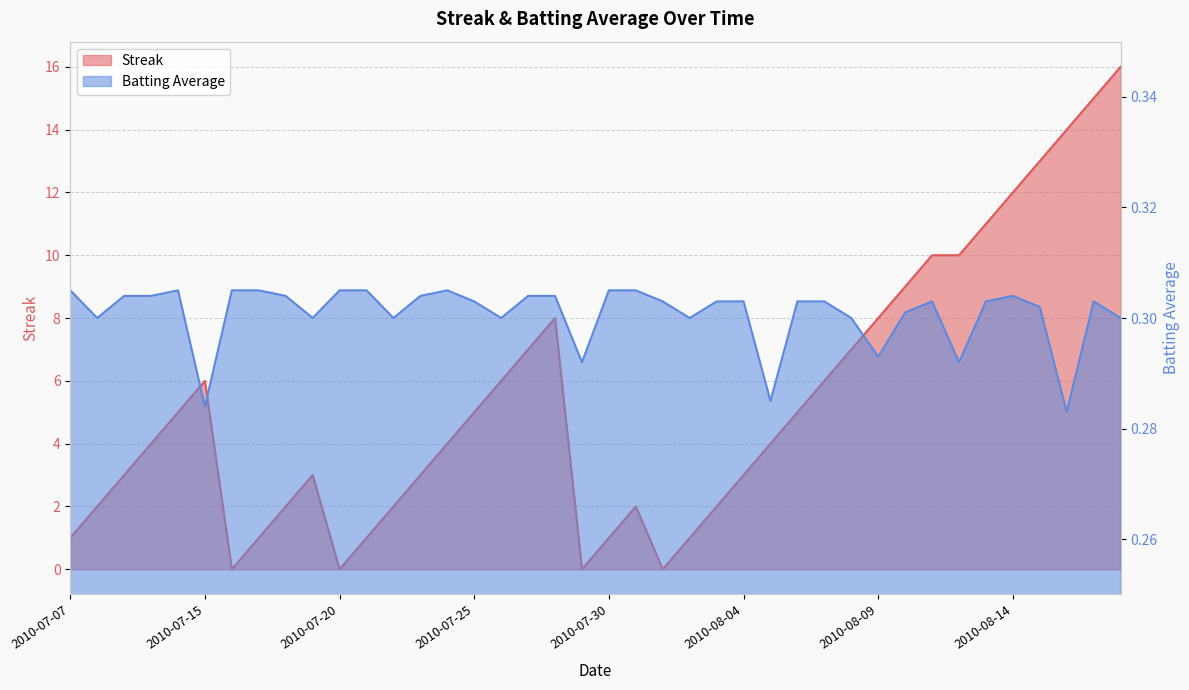

What is the label of the 3rd point from the right?

2010-08-16